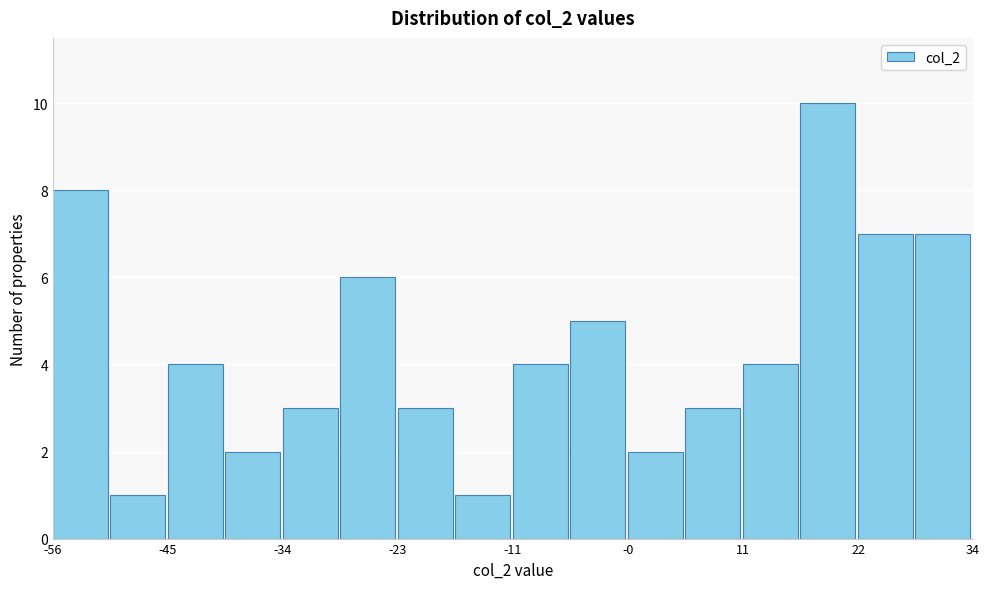

Around what value on the x-axis is the tallest bar? Give the approximate position of its centre, as read against the axis.

20